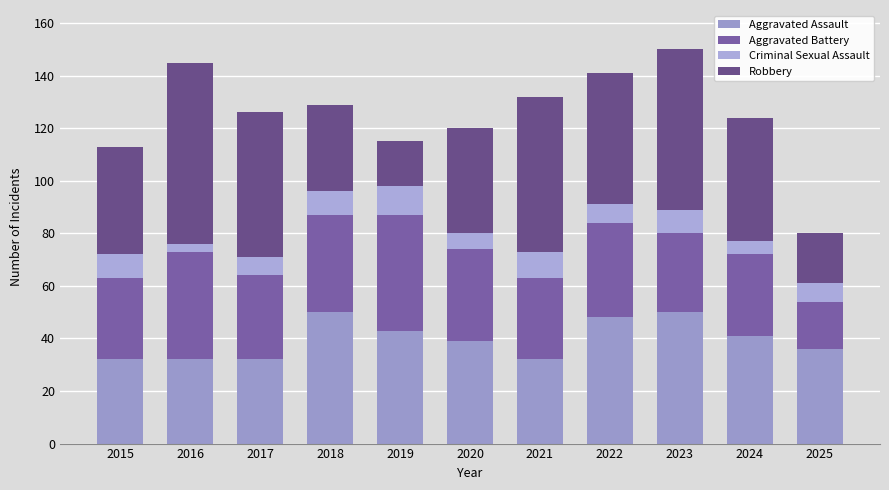

At which category is the sum across all series the highest?

2023